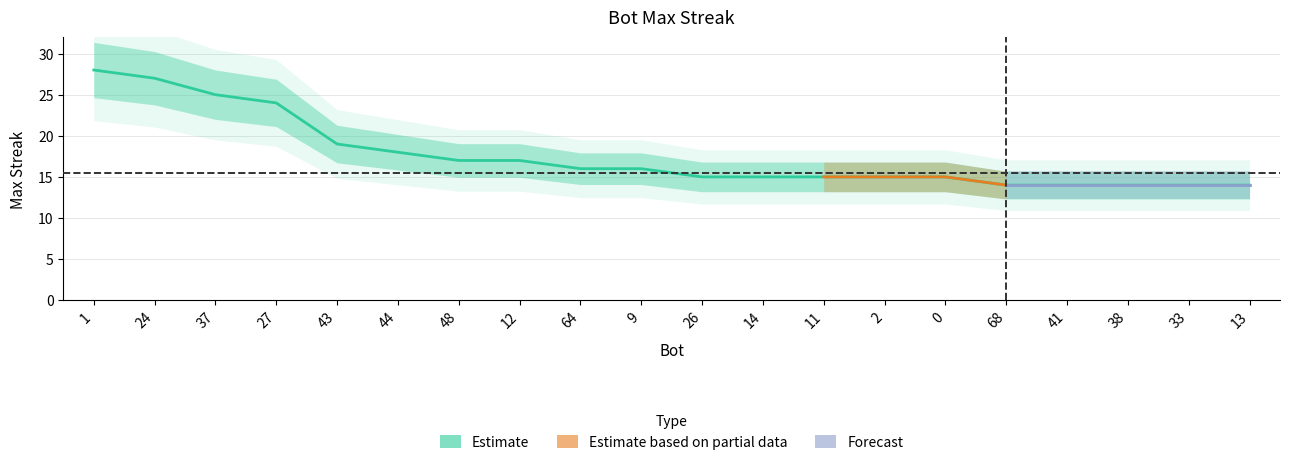

How many values exceed 16?

8